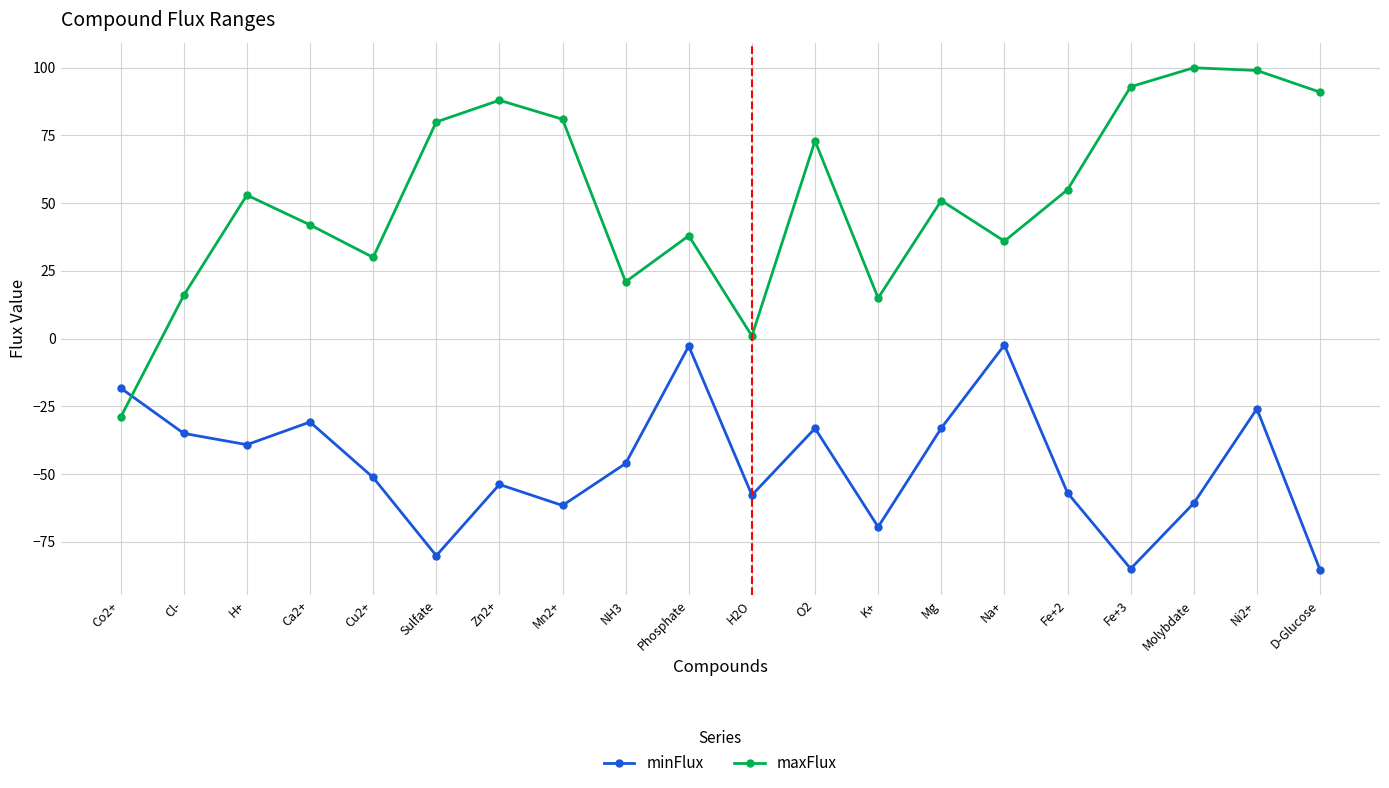

How many positive values does the maxFlux series have?

19